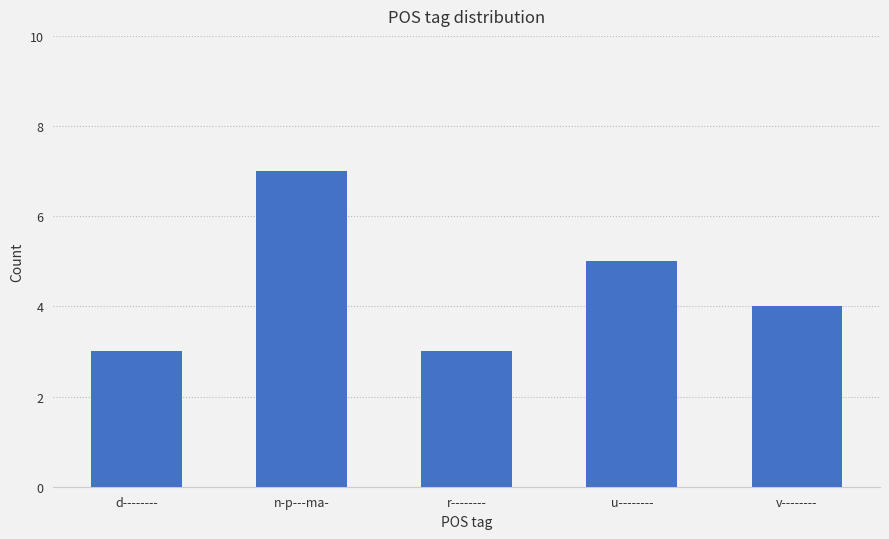

What is the difference between the values at u-------- and r--------?

2